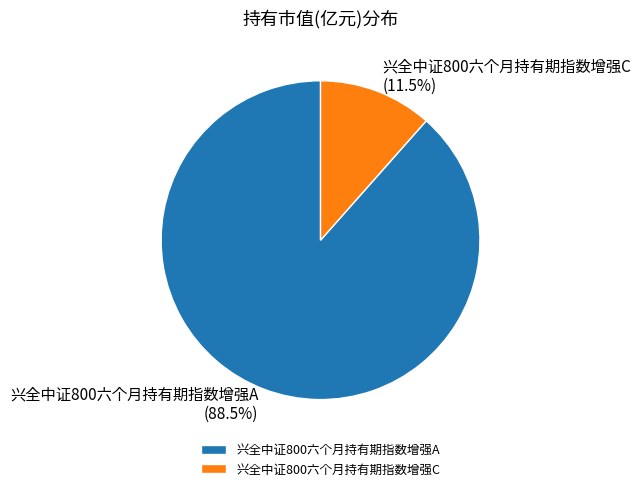

Which has a higher value, 兴全中证800六个月持有期指数增强A or 兴全中证800六个月持有期指数增强C?

兴全中证800六个月持有期指数增强A